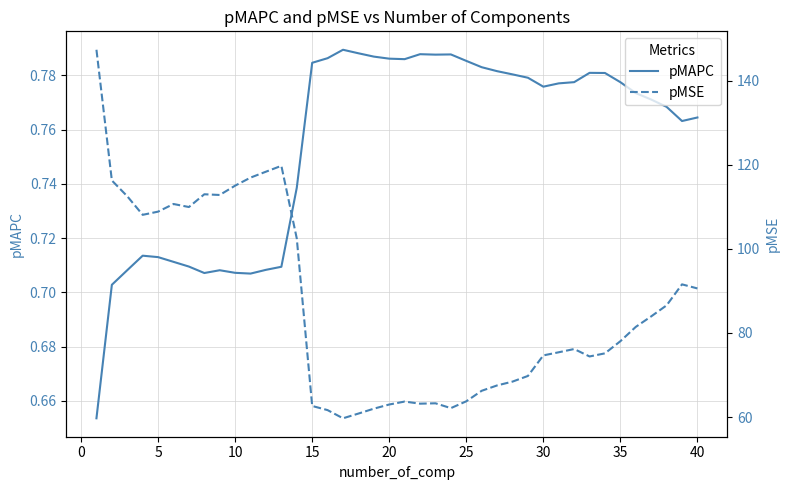

What is the average value of the pMSE series?

86.4